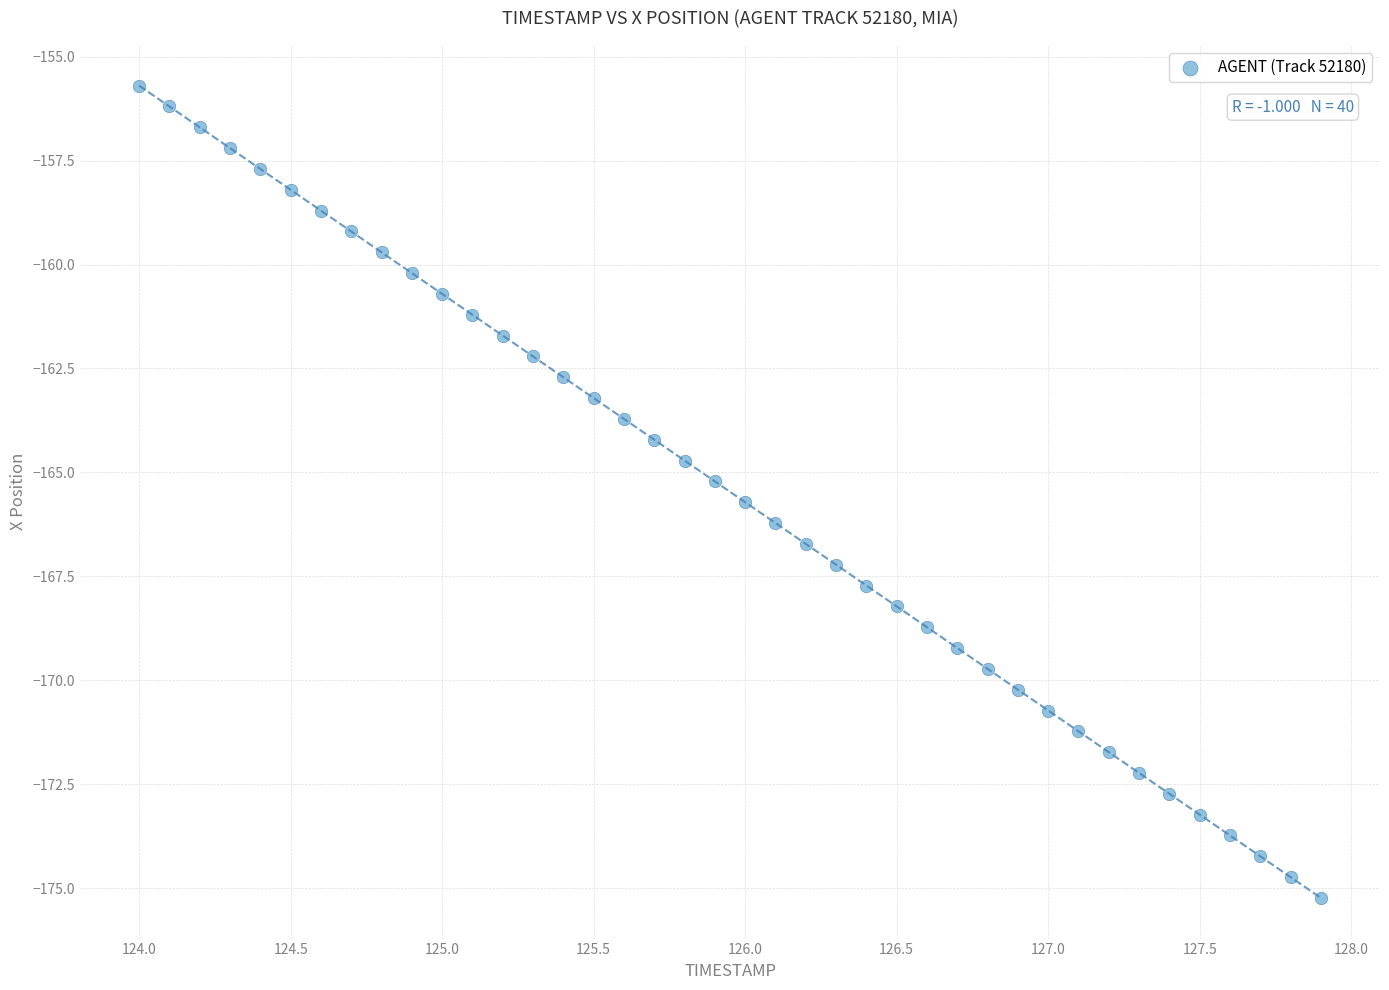

What is the range of X values (max minus min)?

3.9